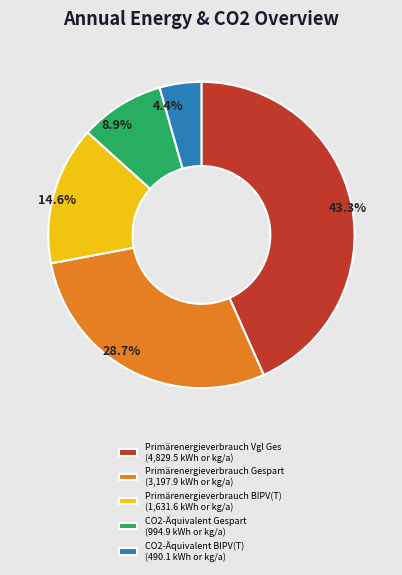

To the nearest percent, what is the difference between the CO2-Äquivalent BIPV(T) and CO2-Äquivalent Gespart slice percentages?

5%